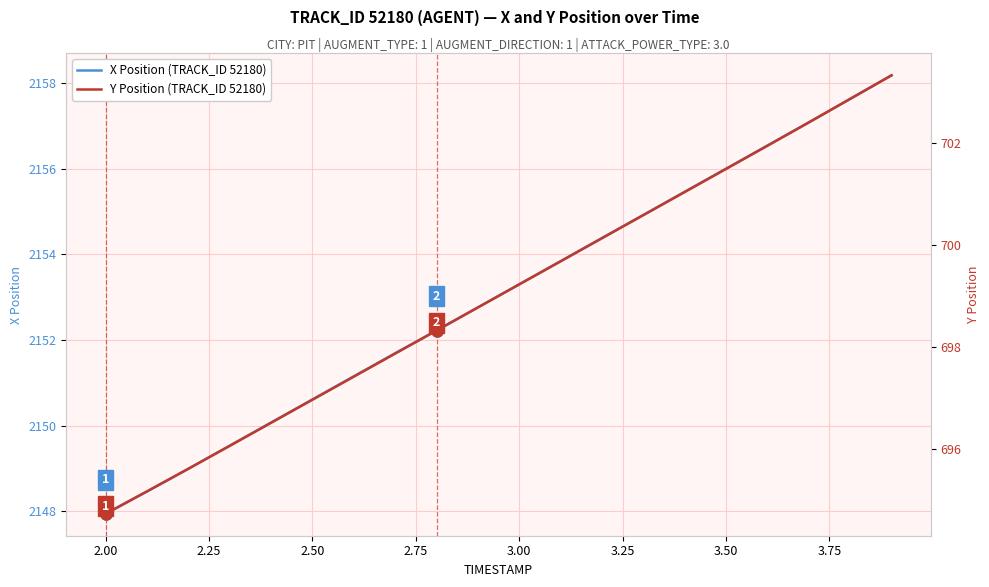

How many lines are shown in the chart?

2